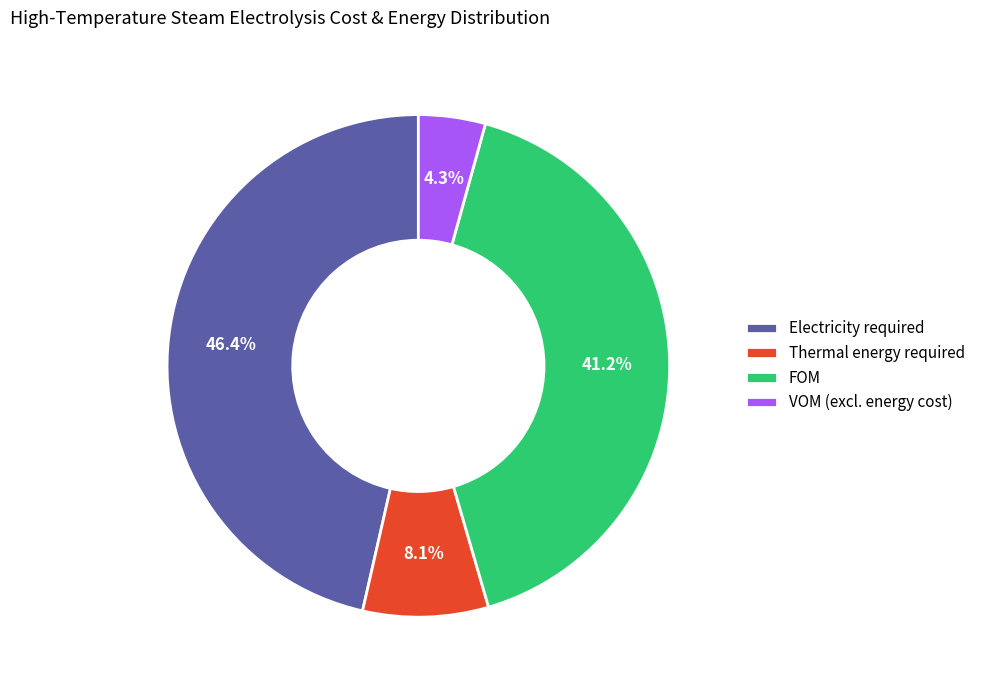

Does FOM account for over 50% of the chart?

No